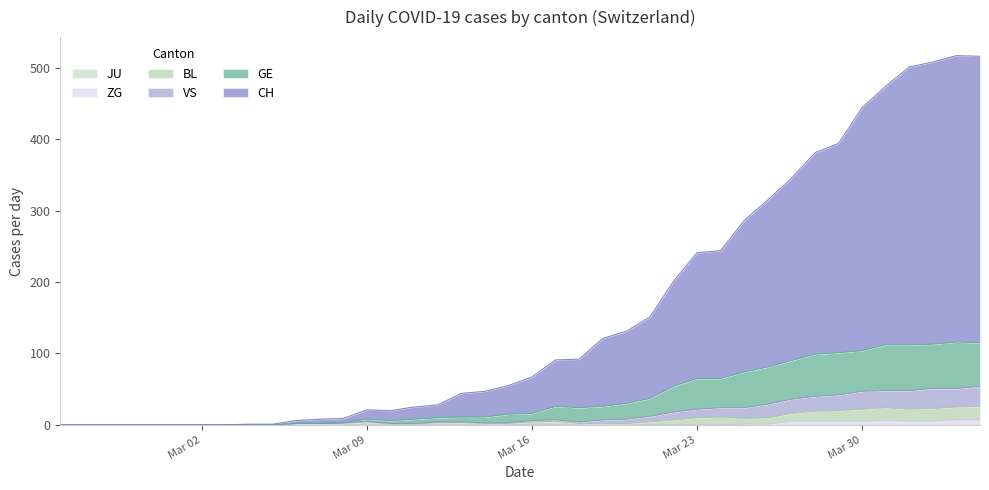

At which category does the chart reach its minimum across all series?

2020-02-25